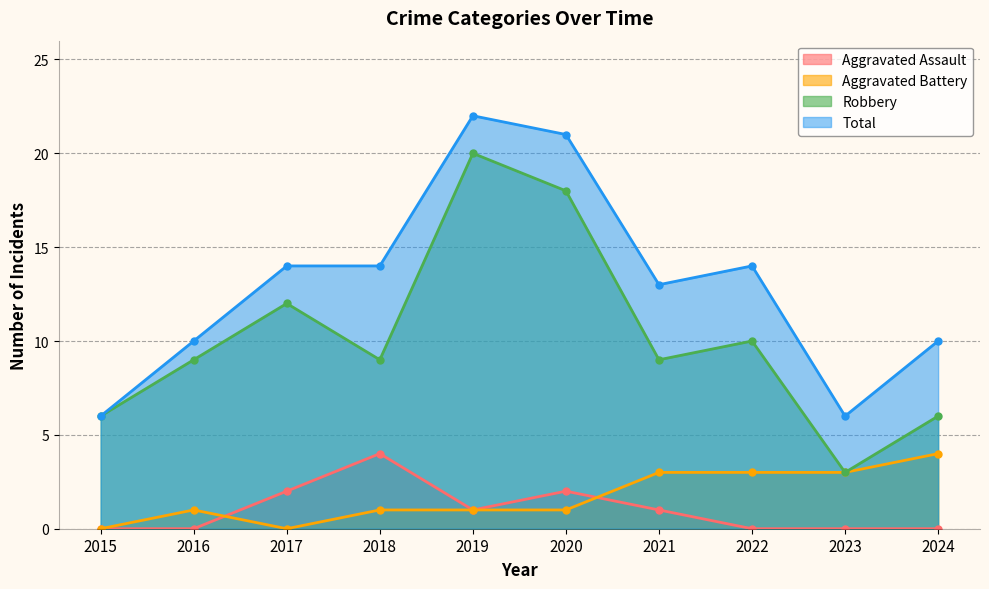

How many lines are shown in the chart?

4